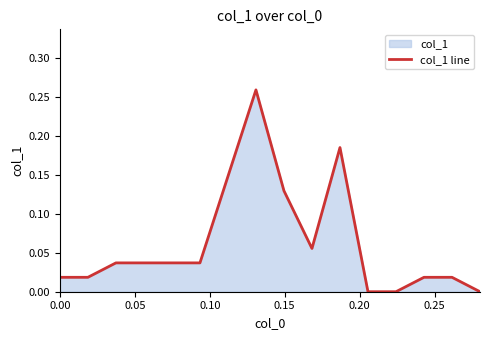

Count the number of values greater than 0.

13